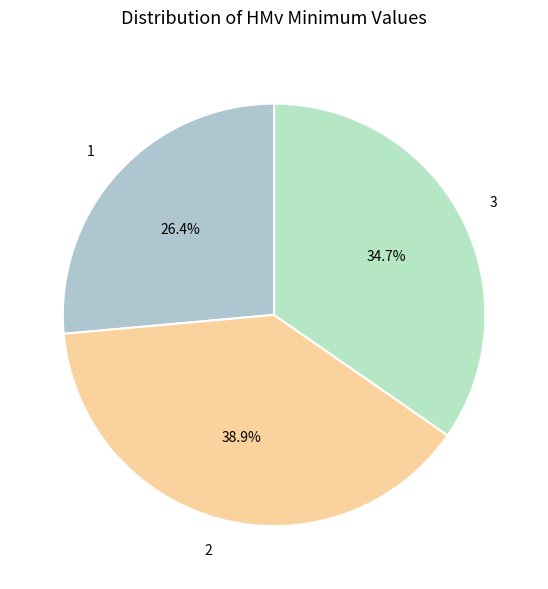

To the nearest percent, what percentage of the pie is 1?

26%